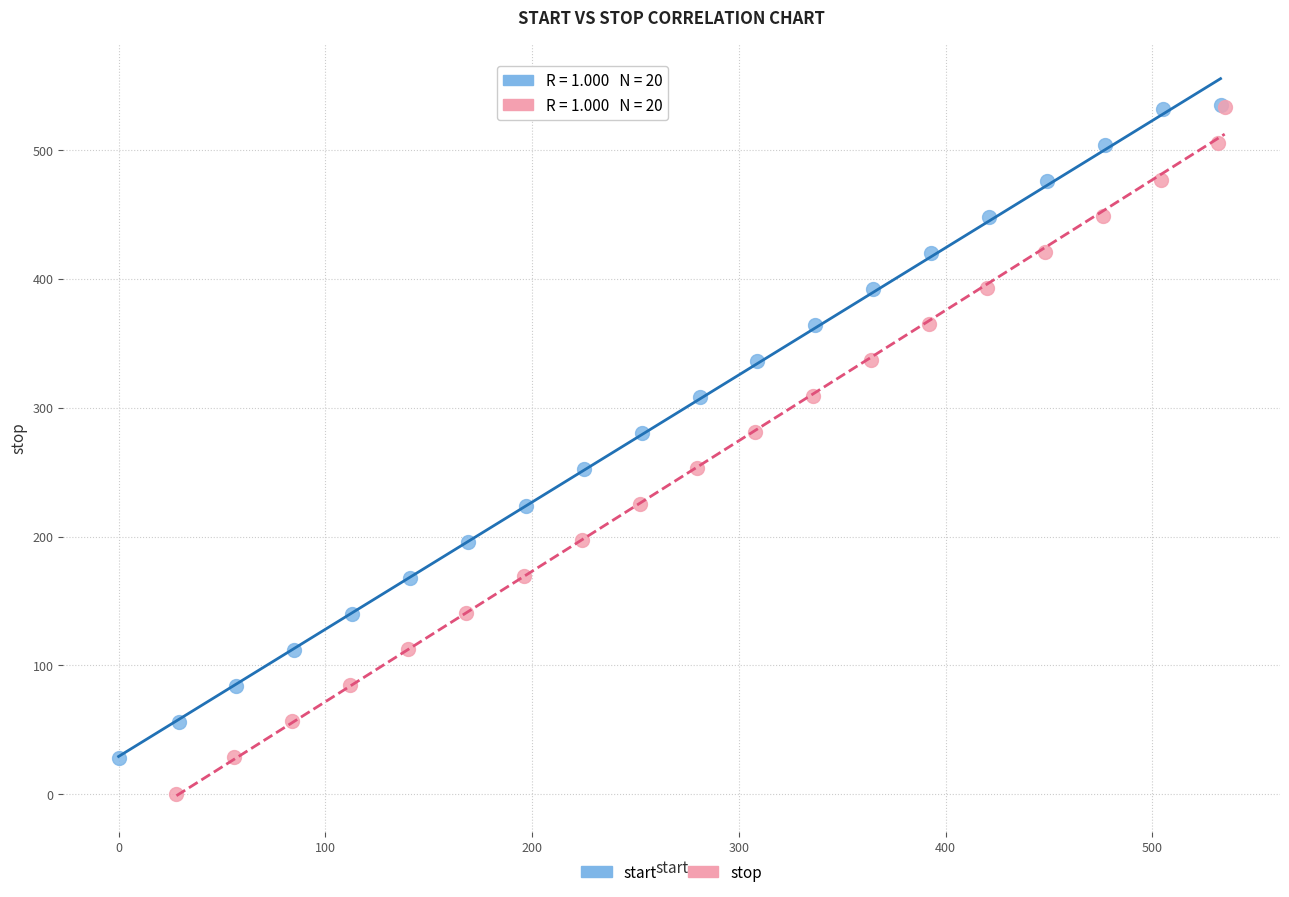

Which series has the widest spread of Y values?

stop